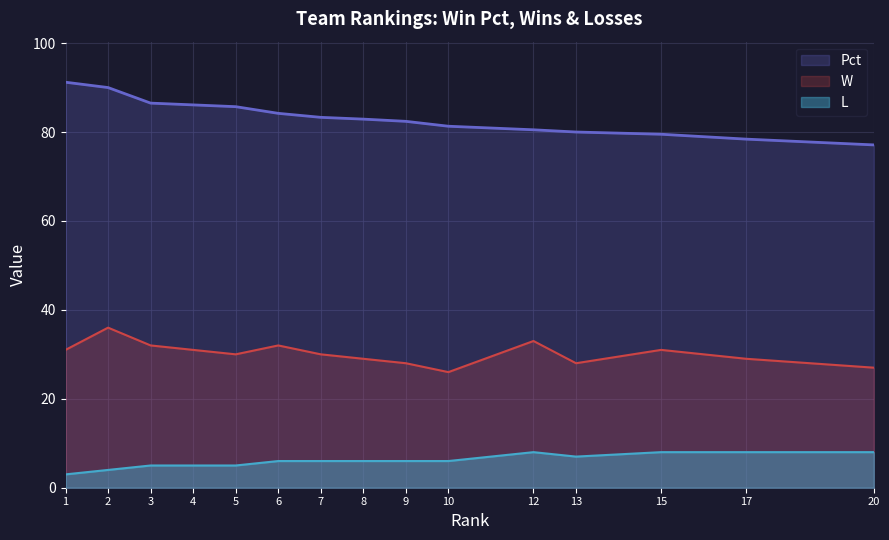

At how many categories does at least one series exceed 82?

9